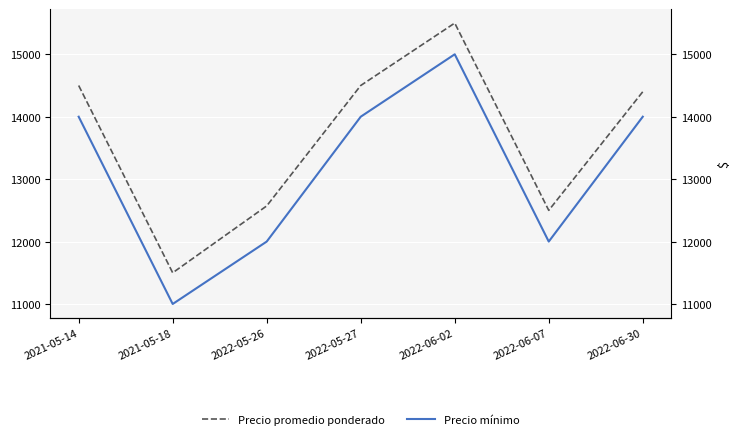

What is the label of the 1st point from the left?

2021-05-14